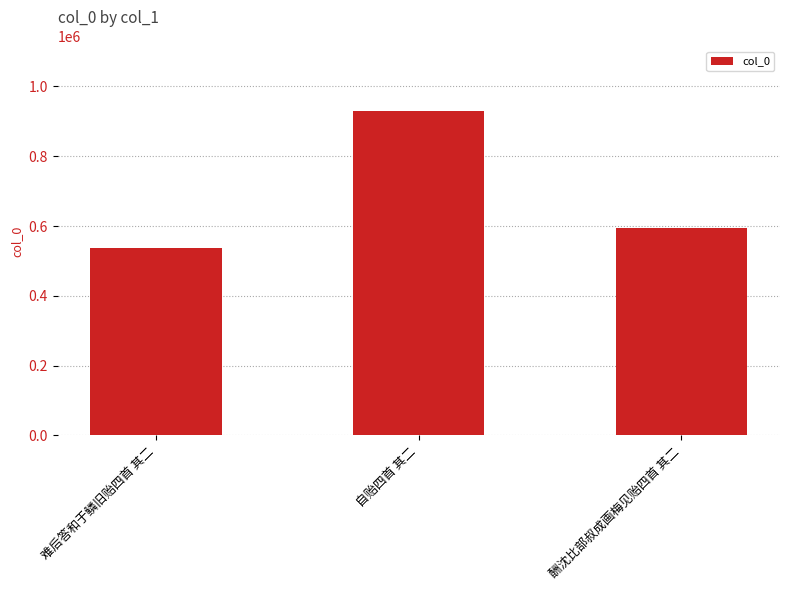

What is the maximum value shown in the chart?

928856